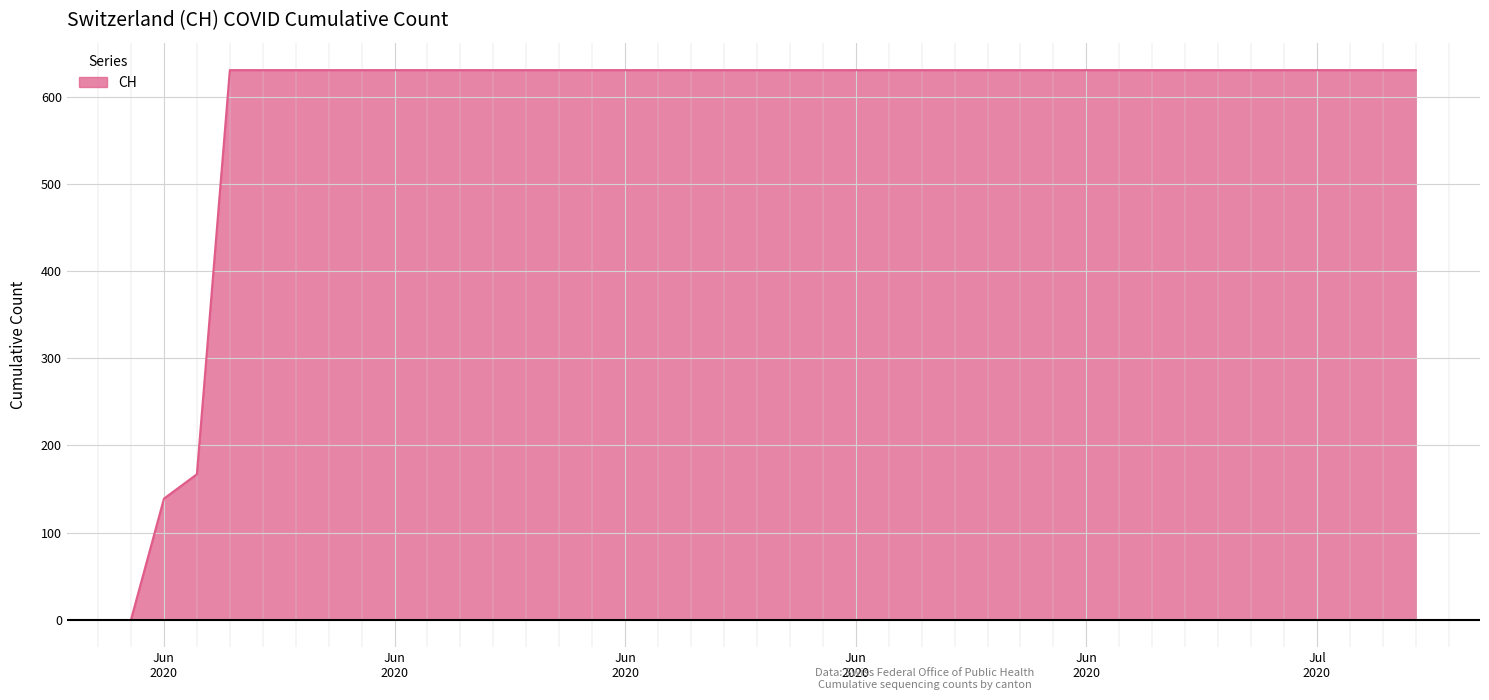

What is the difference between the maximum and minimum values?

631